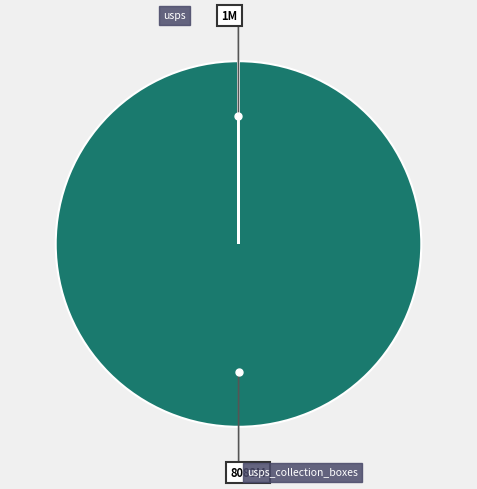

To the nearest percent, what is the average slice percentage?

50%